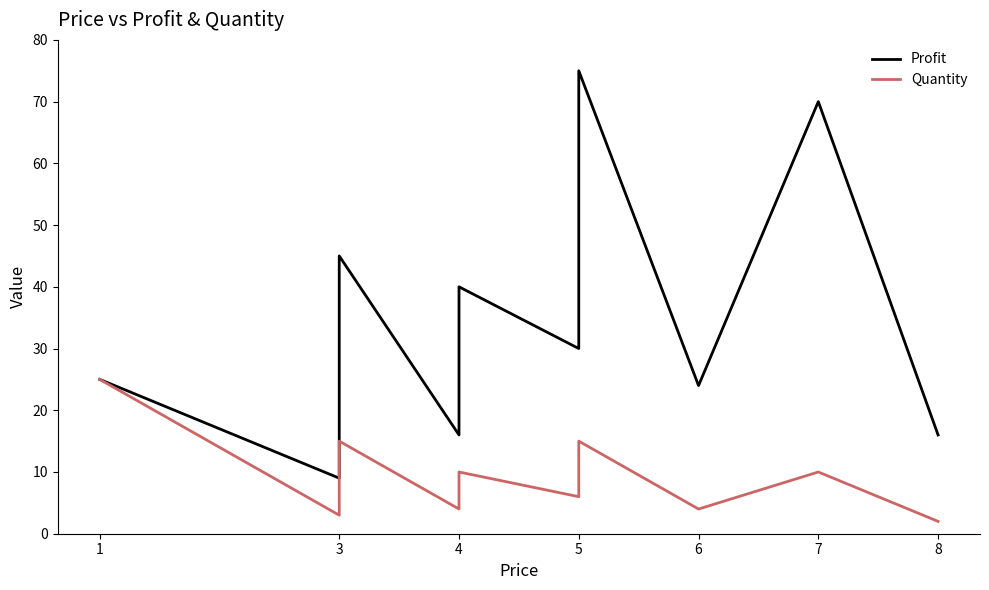

In Quantity, how many points are lower than both neighbors (excluding endpoints)?

4